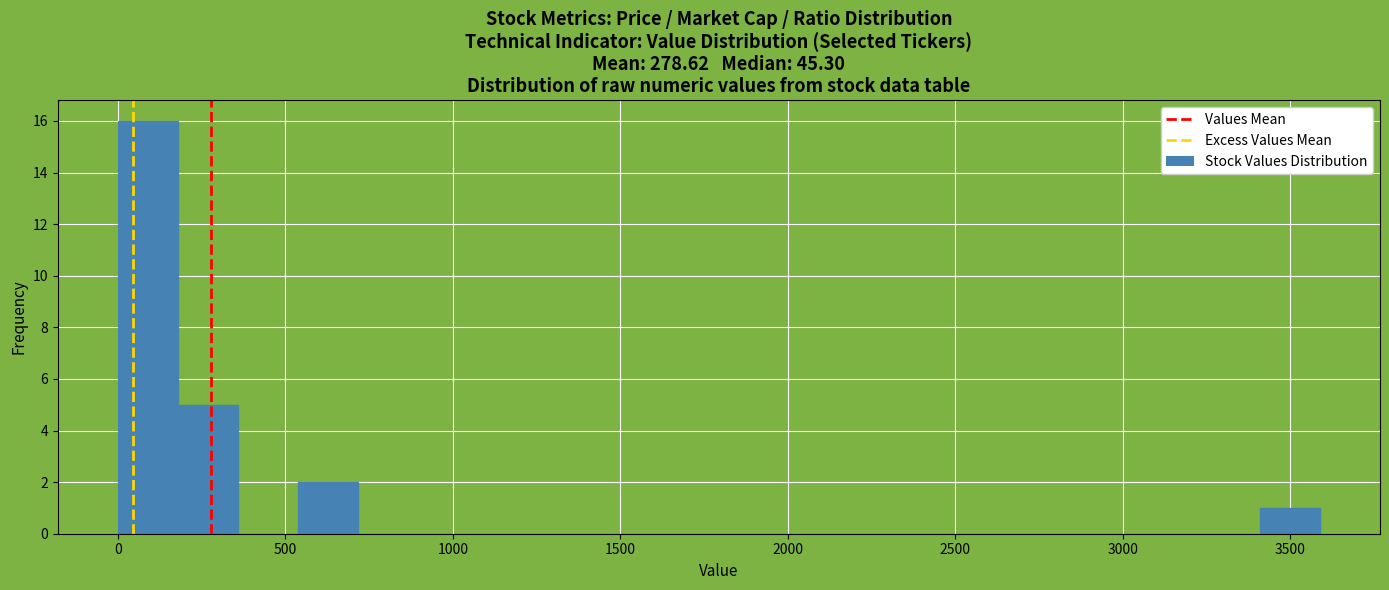

Read against the x-axis, roughly where is the centre of the tallest bar?

100